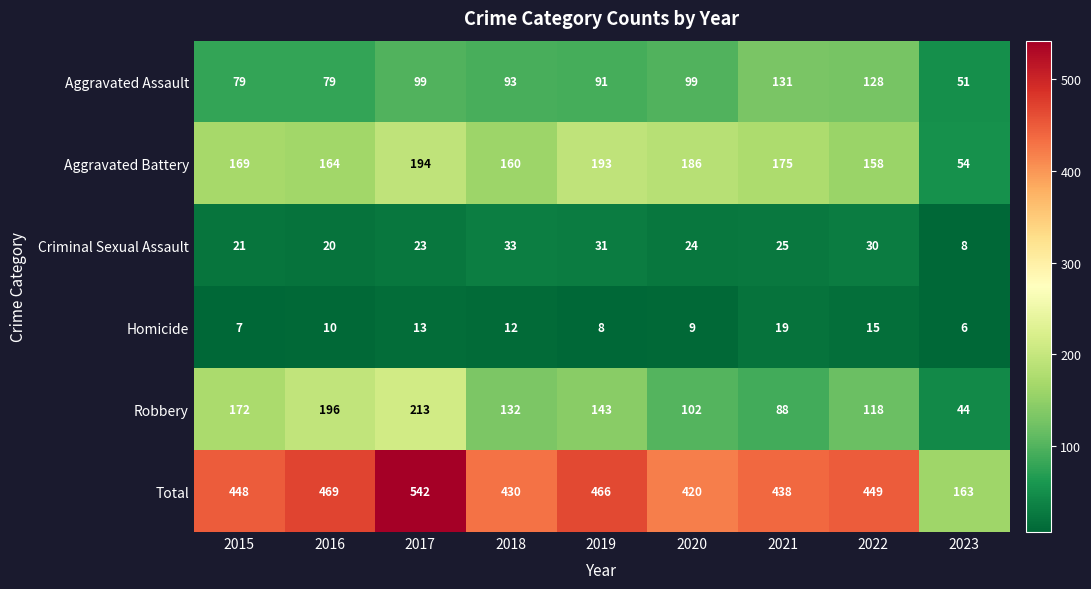

What is the total value across all series at 2015?

896